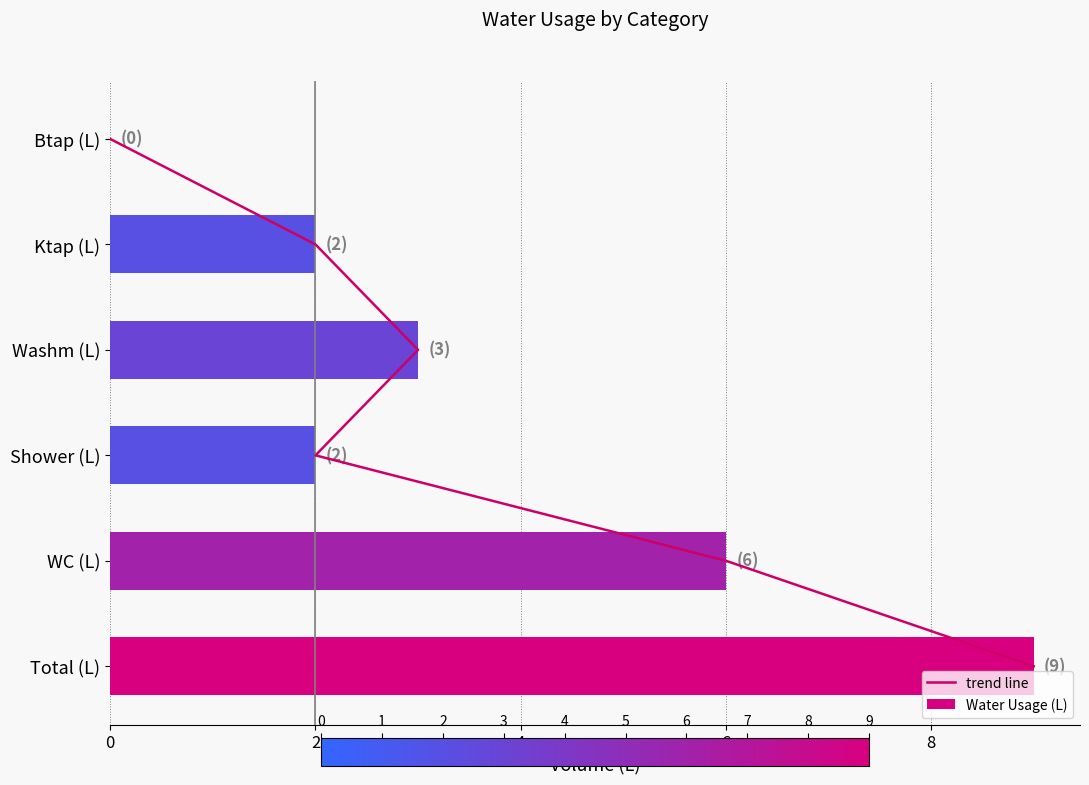

True or false: Water Usage (L) has a value of 1 at Ktap (L).

False